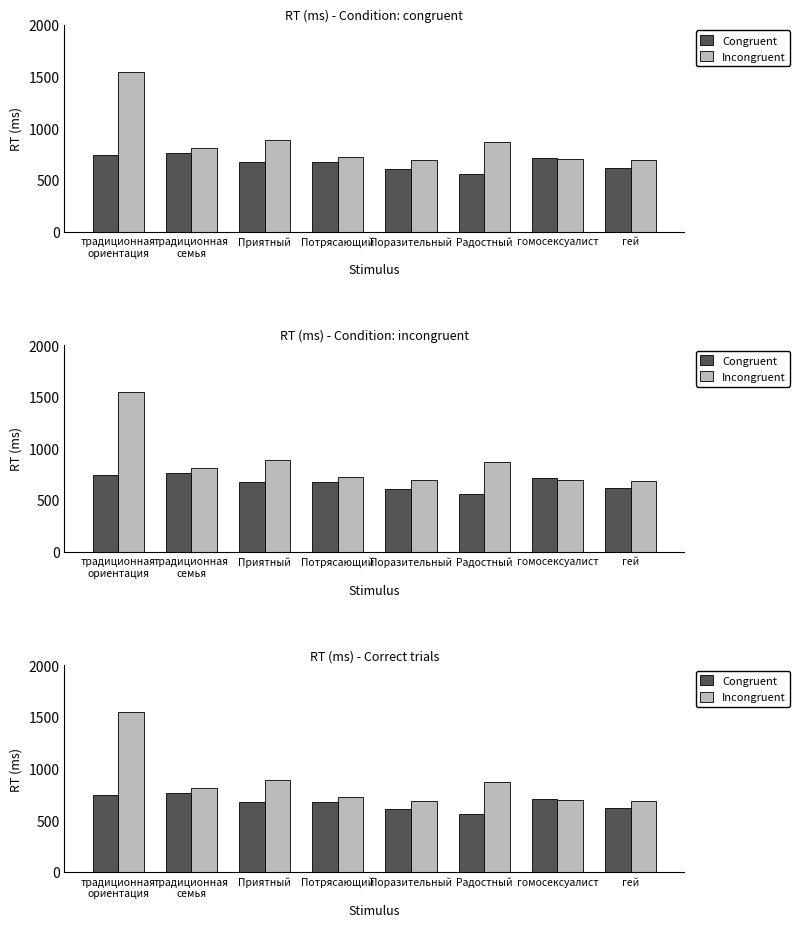

At which category does the chart reach its peak across all series?

традиционная
ориентация